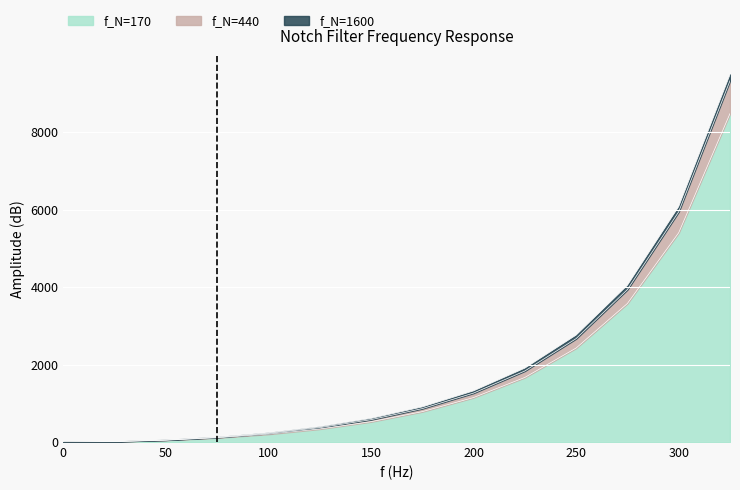

What is the approximate value of f_N=440 at 200?

1263.2